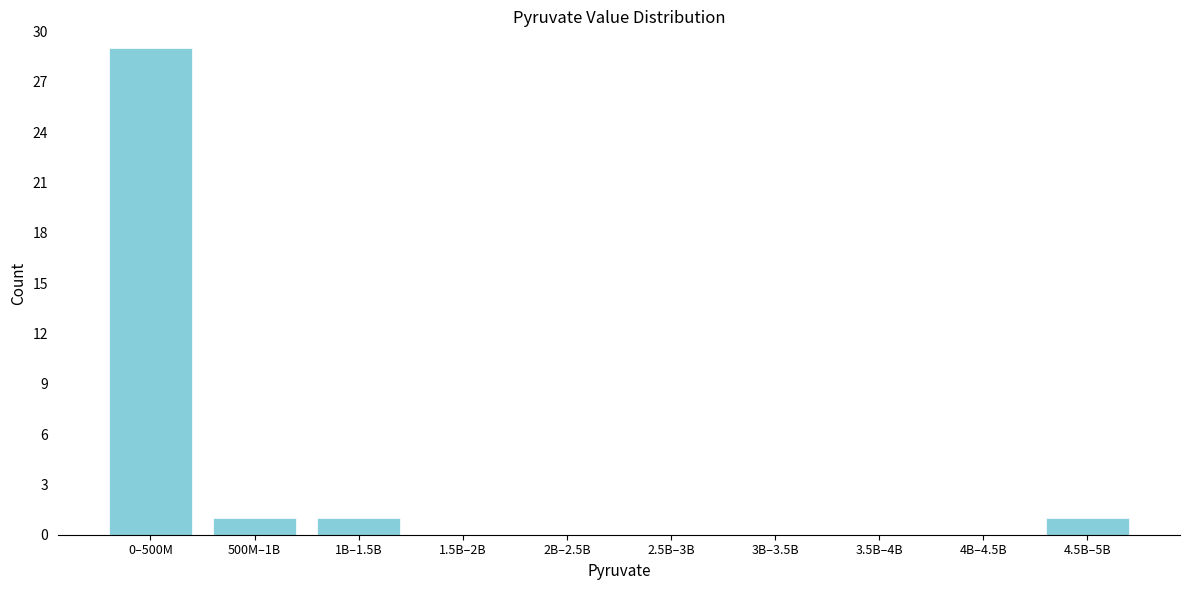

Reading left to right, transcribe all the data shown in this chart.

0–500M=29	500M–1B=1	1B–1.5B=1	1.5B–2B=0	2B–2.5B=0	2.5B–3B=0	3B–3.5B=0	3.5B–4B=0	4B–4.5B=0	4.5B–5B=1